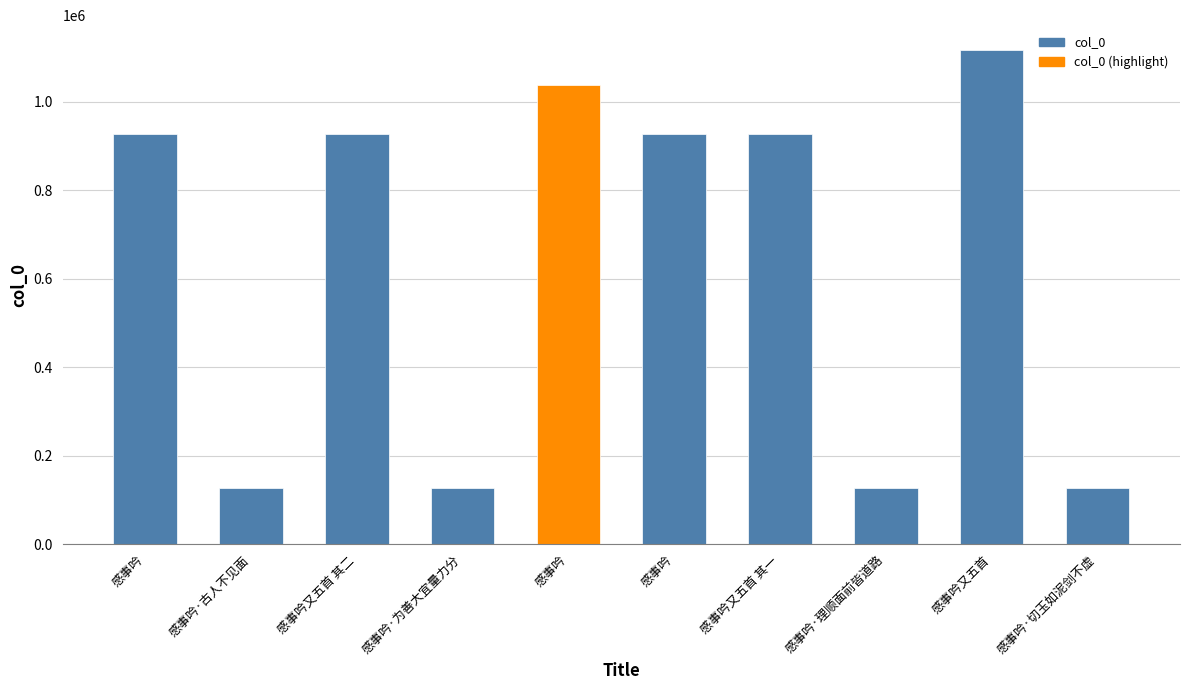

What is the change in value from 感事吟又五首 to 感事吟·切玉如泥剑不虚?

-990640